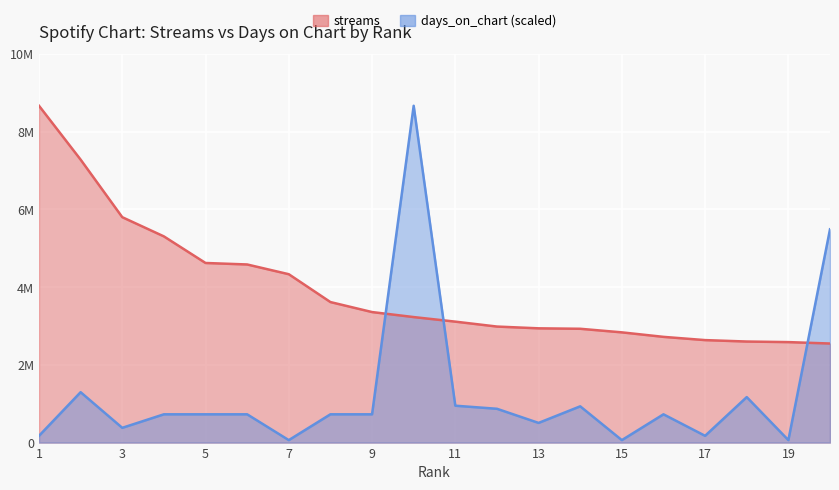

What is the difference between the streams values at 14 and 15?

92122.0